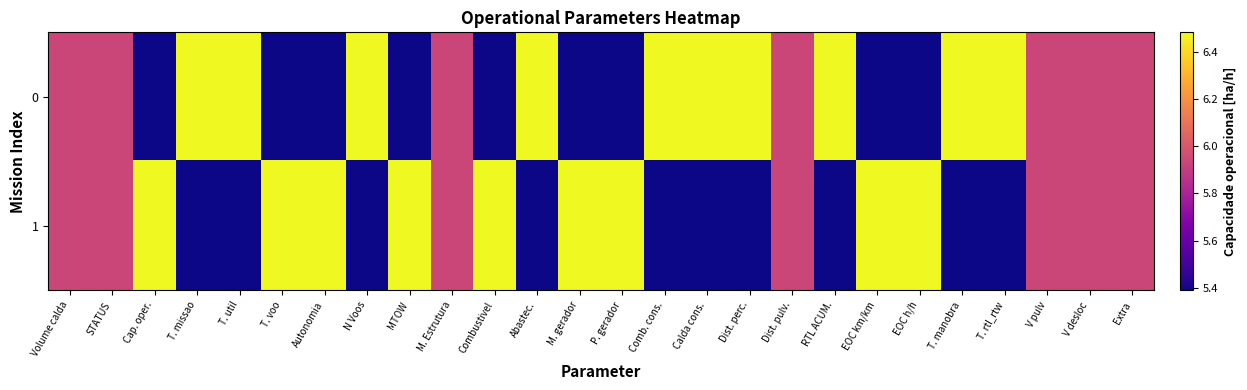

Rank the series at Dist. pulv. from lowest to highest value.

0, 1